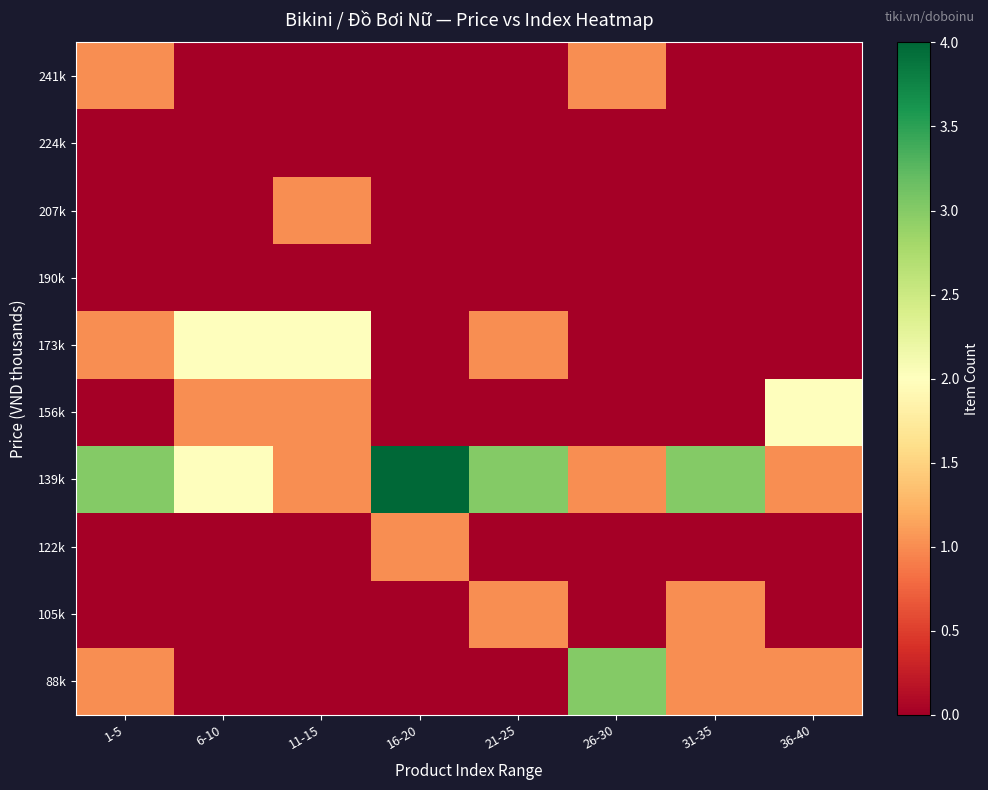

What is the total value across all series at 11-15?

5